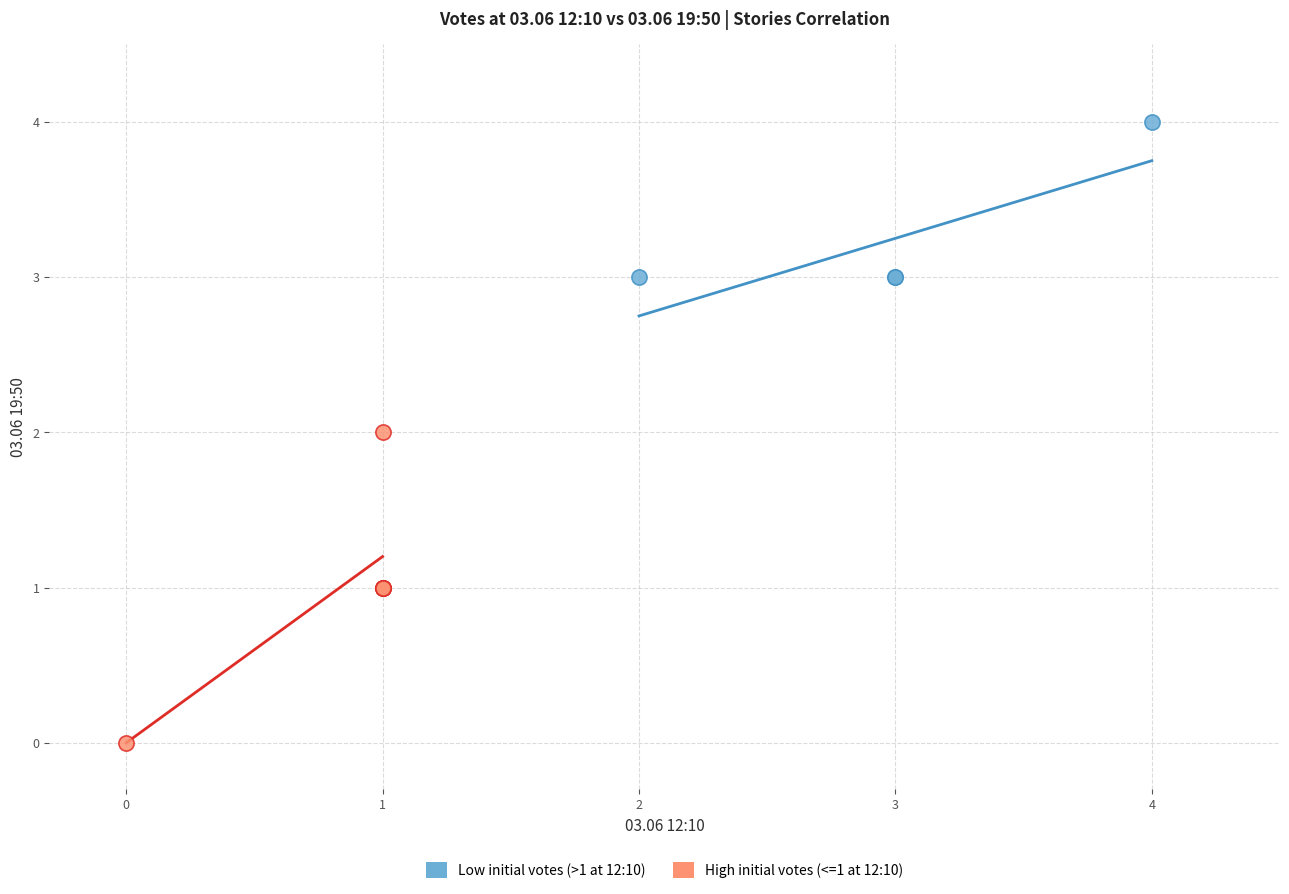

Which series contains the lowest Y value?

High initial votes (<=1 at 12:10)